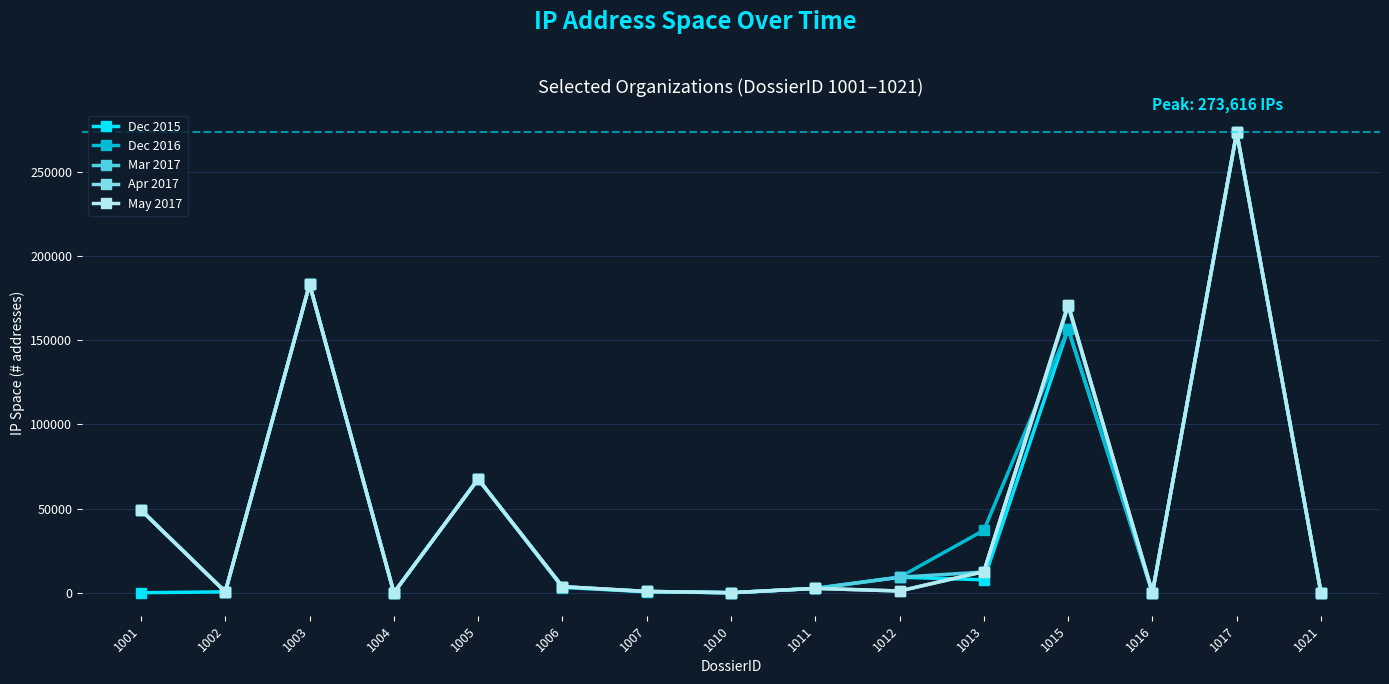

True or false: Dec 2015 and Apr 2017 cross at least once.

True